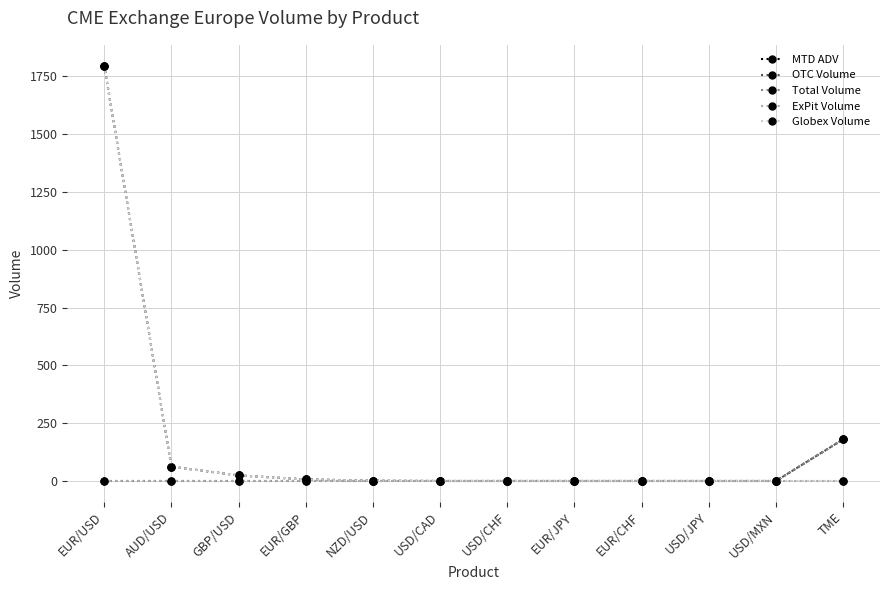

Between USD/JPY and NZD/USD, which is larger?

NZD/USD